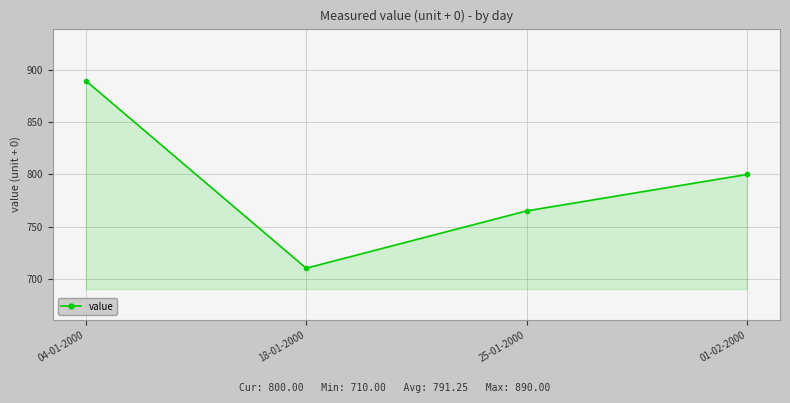

What is the difference between the second highest and second lowest values?

35